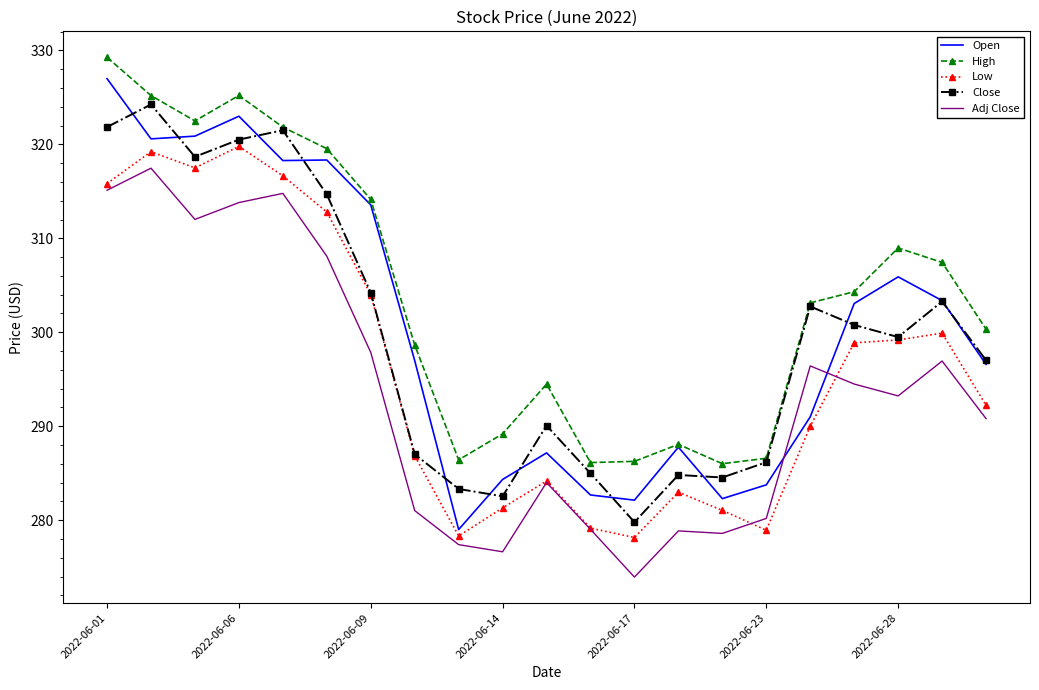

Which series has the widest spread of values?

Open